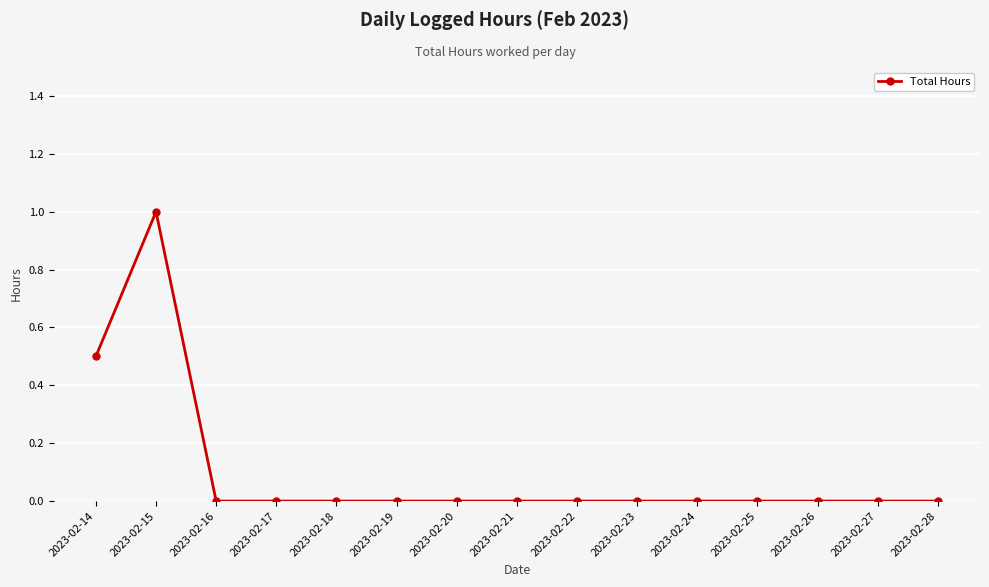

Count the number of categories in the chart.

15